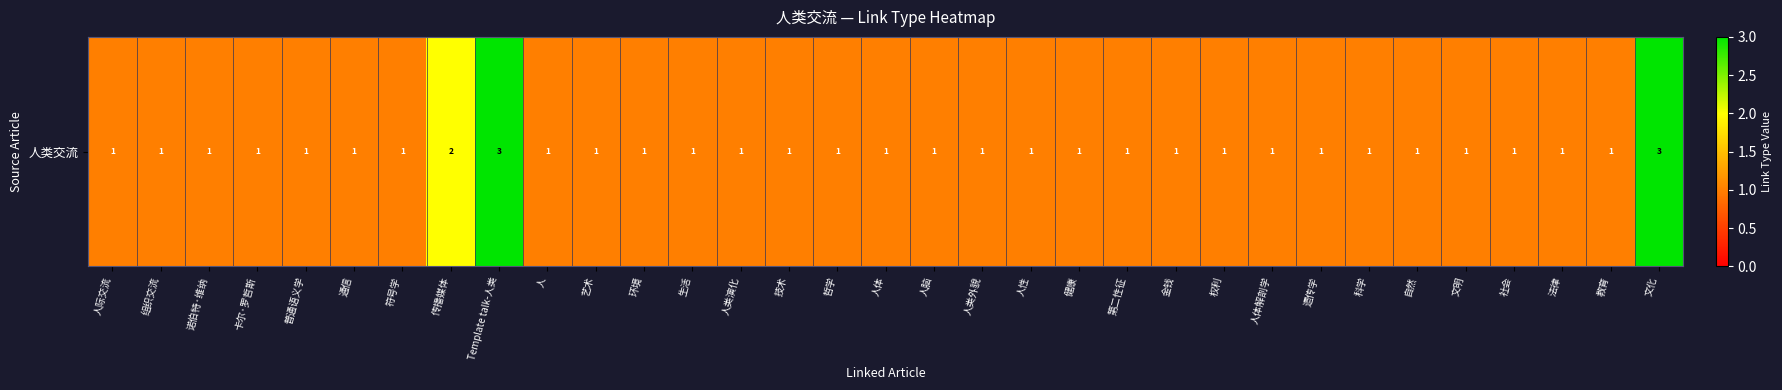

What is the minimum value shown in the chart?

1